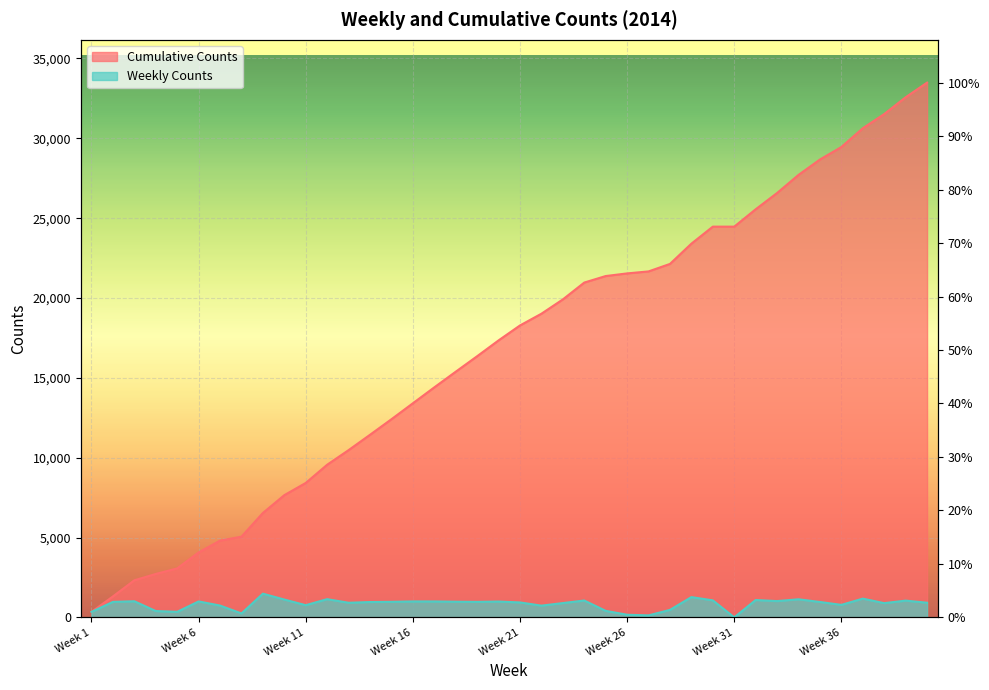

Is the value of Weekly Counts at 9 greater than the value of Cumulative Counts at 15?

No